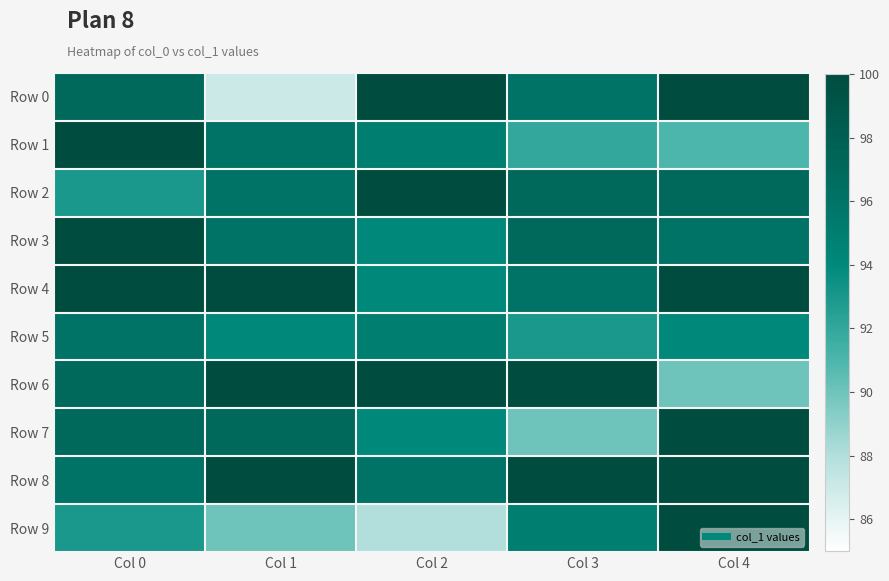

Reading left to right, extract all data points from this chart.

Row 0: Col 0=97	Col 1=87	Col 2=100	Col 3=96	Col 4=100
Row 1: Col 0=100	Col 1=96	Col 2=95	Col 3=92	Col 4=91
Row 2: Col 0=93	Col 1=96	Col 2=100	Col 3=97	Col 4=97
Row 3: Col 0=100	Col 1=96	Col 2=94	Col 3=97	Col 4=96
Row 4: Col 0=100	Col 1=100	Col 2=94	Col 3=96	Col 4=100
Row 5: Col 0=96	Col 1=94	Col 2=95	Col 3=93	Col 4=94
Row 6: Col 0=97	Col 1=100	Col 2=100	Col 3=100	Col 4=90
Row 7: Col 0=97	Col 1=97	Col 2=94	Col 3=90	Col 4=100
Row 8: Col 0=96	Col 1=100	Col 2=96	Col 3=100	Col 4=100
Row 9: Col 0=93	Col 1=90	Col 2=88	Col 3=95	Col 4=100